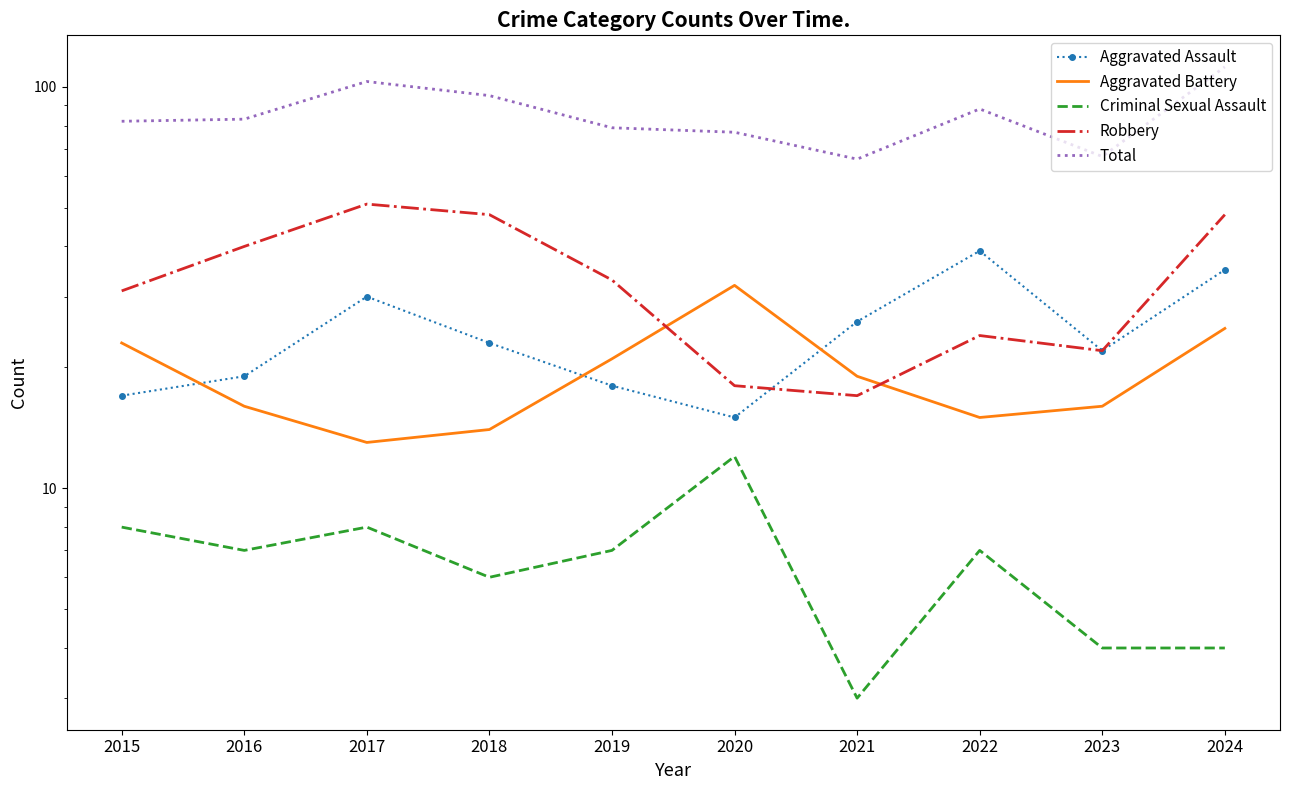

True or false: Criminal Sexual Assault and Robbery cross at least once.

False